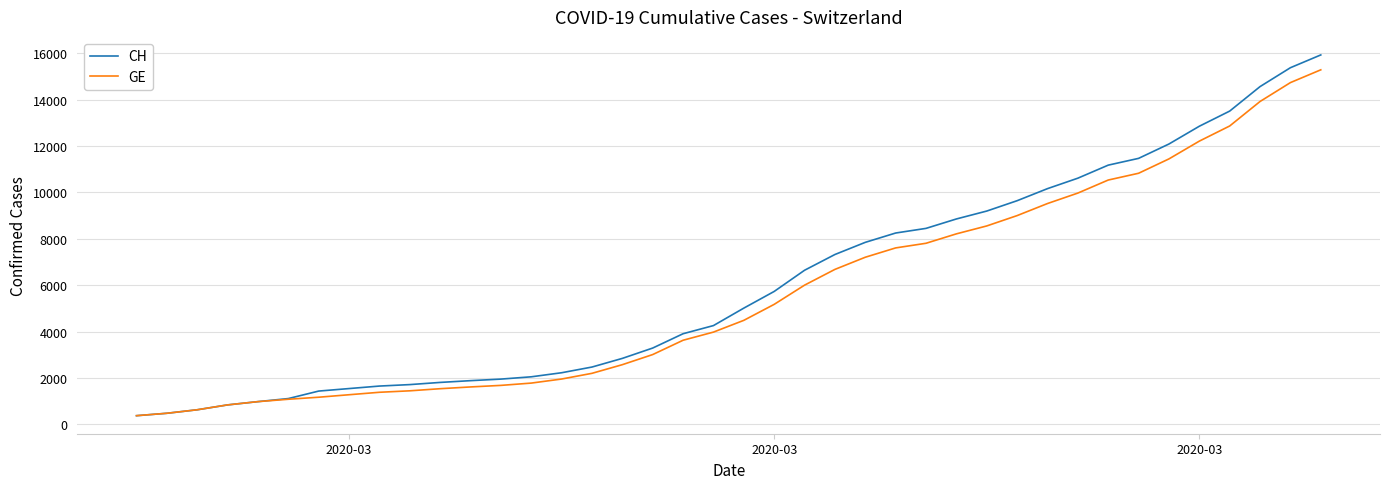

What is the smallest value displayed?

375